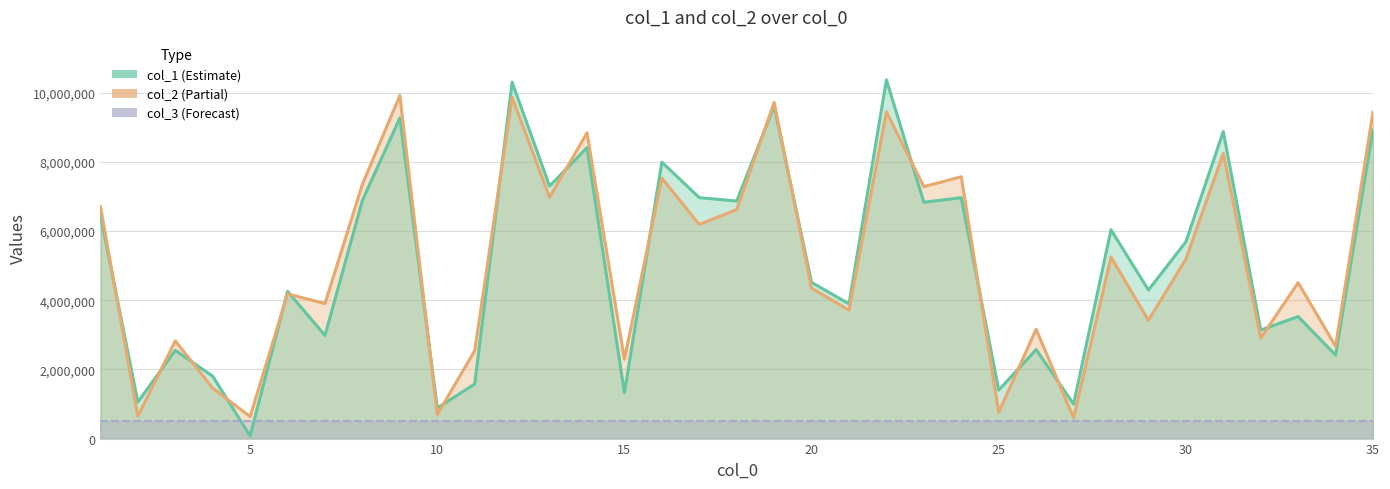

Between which two adjacent categories do col_1 and col_2 first intersect?

1 and 2